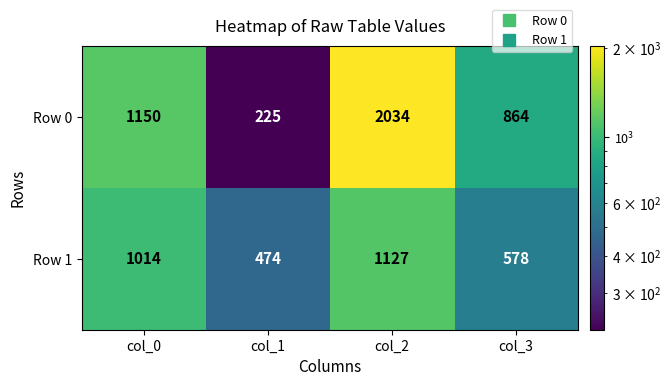

Which category has the lowest value in the Row 0 series?

col_1